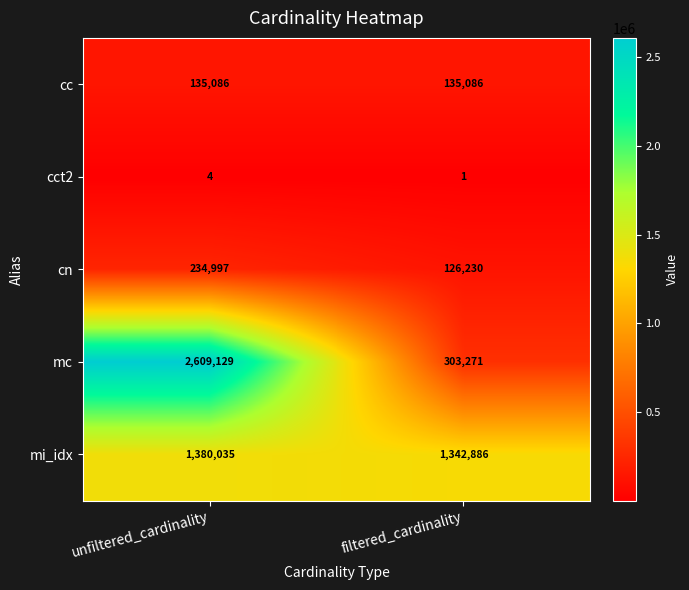

Between unfiltered_cardinality and filtered_cardinality, which series saw the biggest shift?

mc